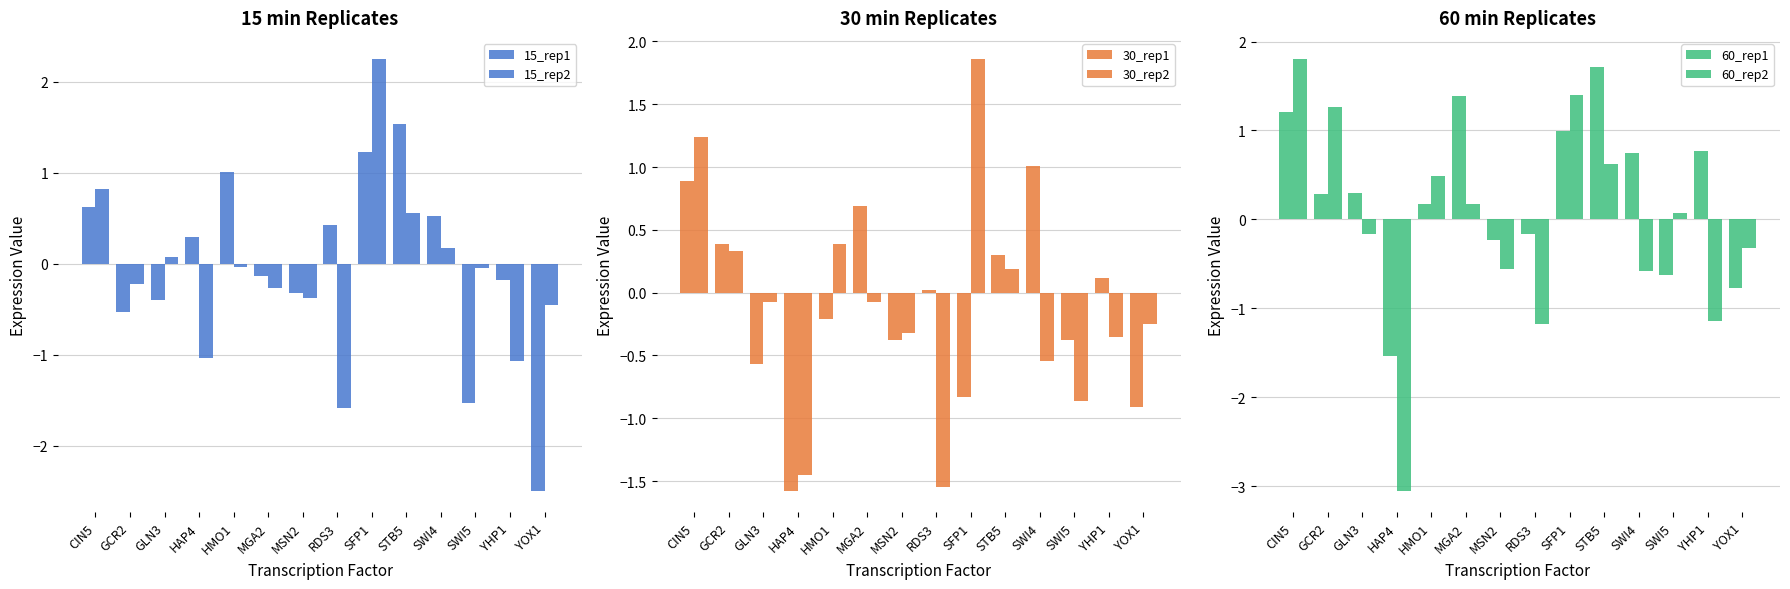

At which label does 15_rep1 reach its peak?

STB5